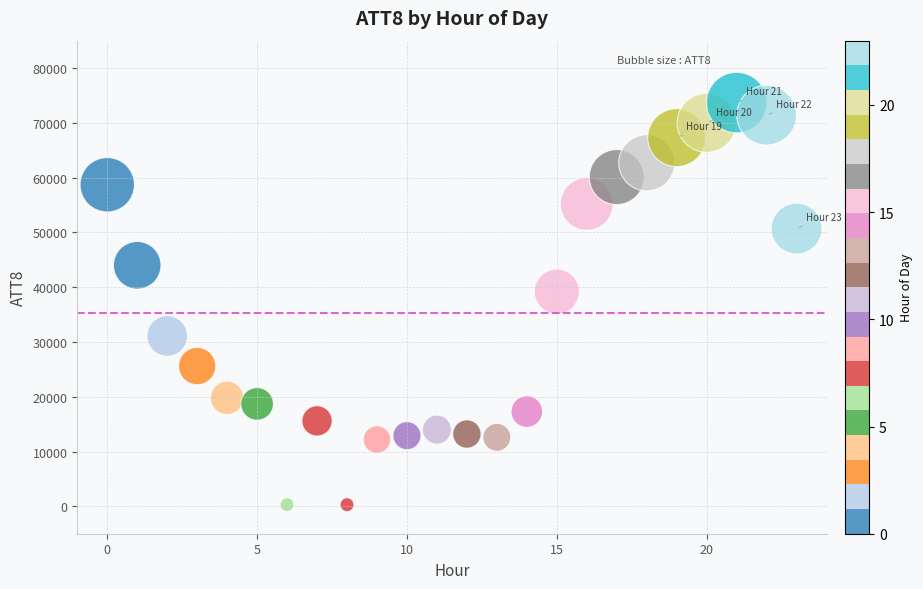

What Y value in the scatter plot is closest to 37000?

39200